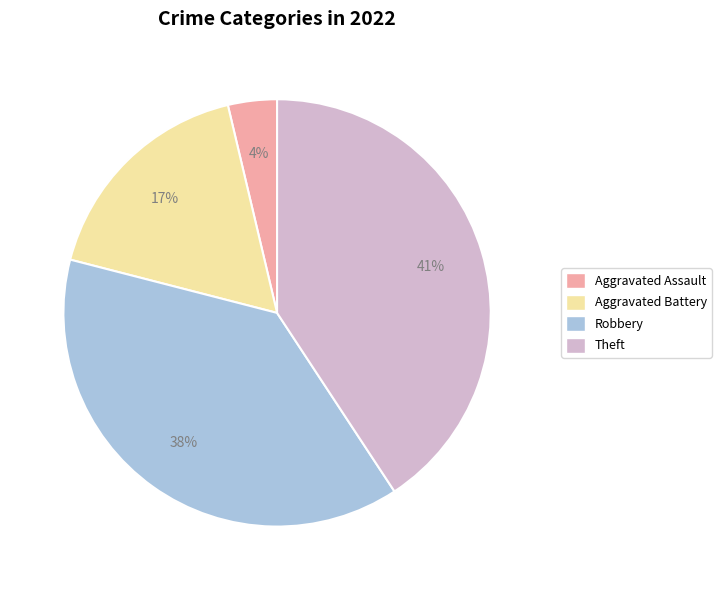

To the nearest percent, what is the difference between the largest and smallest slice percentages?

37%